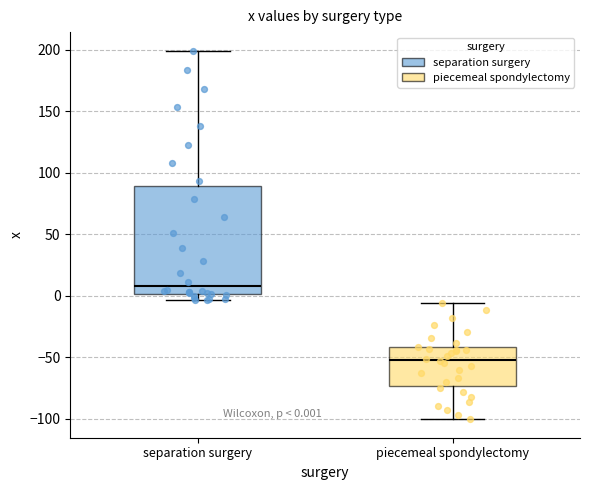

Which box is the tallest, from its lower edge to its upper edge?

separation surgery